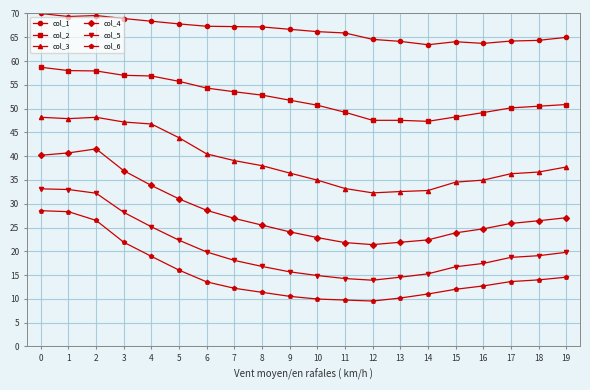

Which series has the largest total across all categories?

col_1